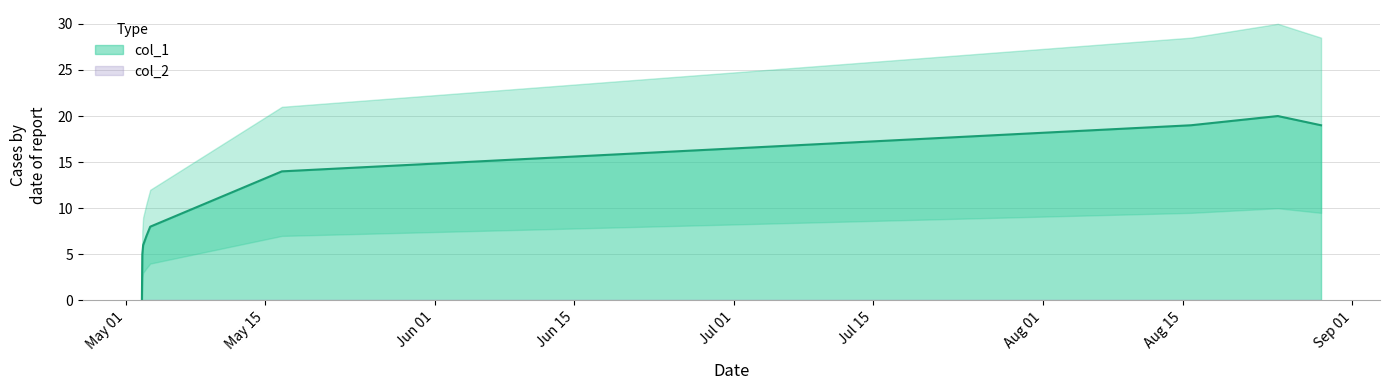

What is the sum of the values at Sep 01 and Jul 15?

33